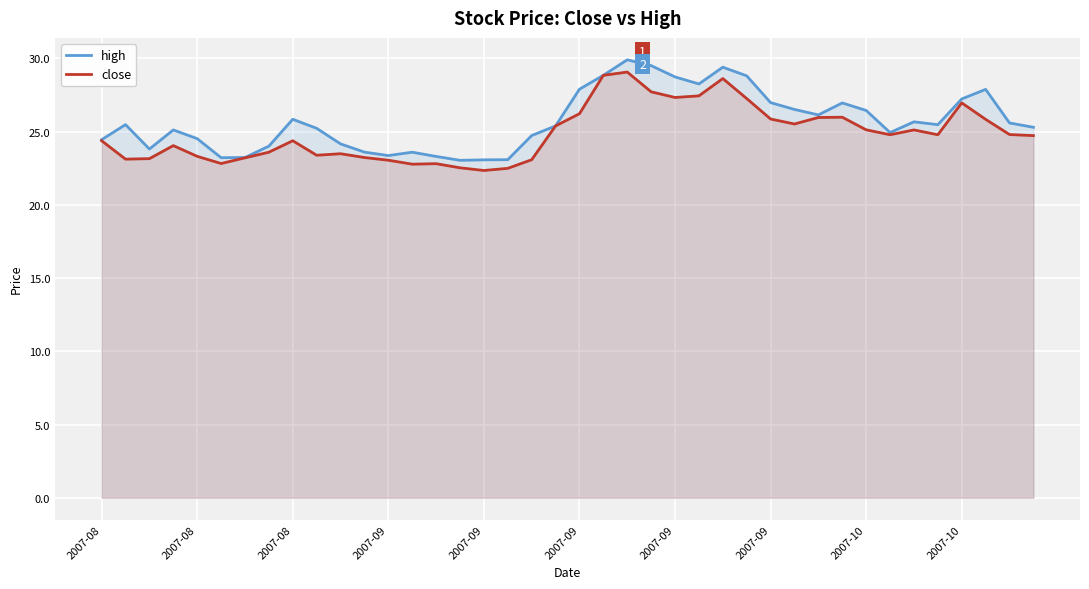

Between 28 and 12, which is larger?

28